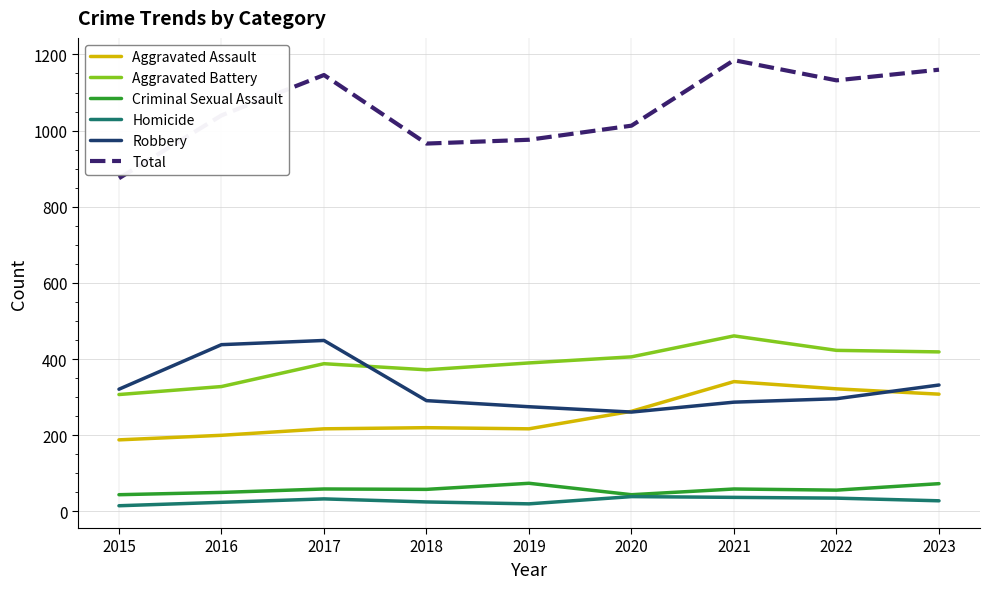

True or false: Criminal Sexual Assault has more than 0 points higher than both neighbors.

True